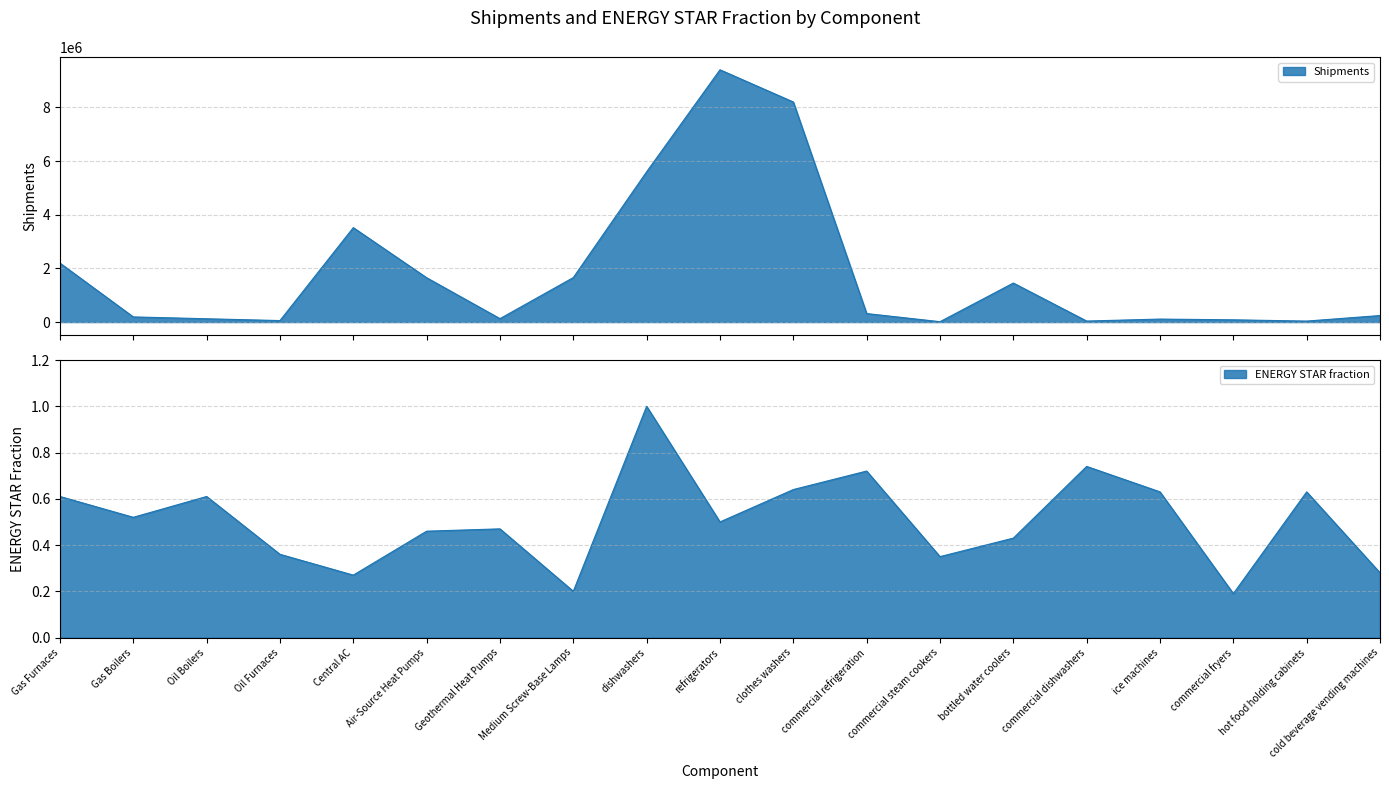

True or false: ENERGY STAR fraction and Shipments cross at least once.

False